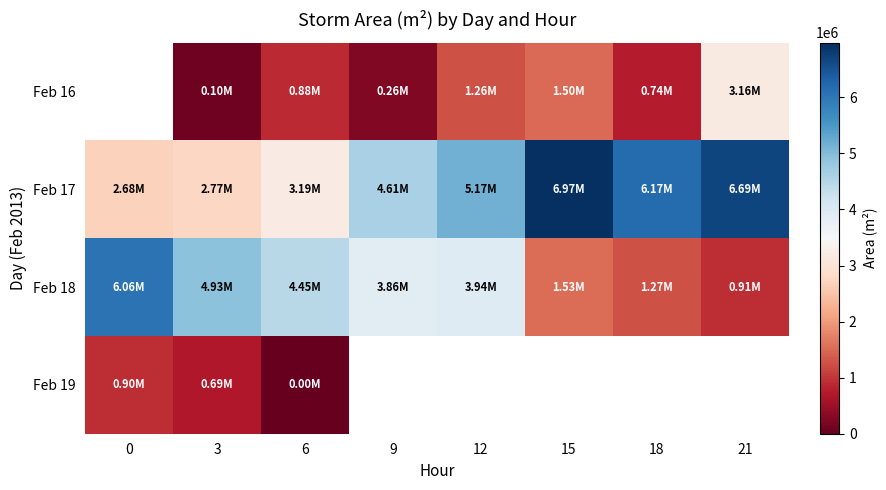

What is the total value across all series at 3?

8477500.0